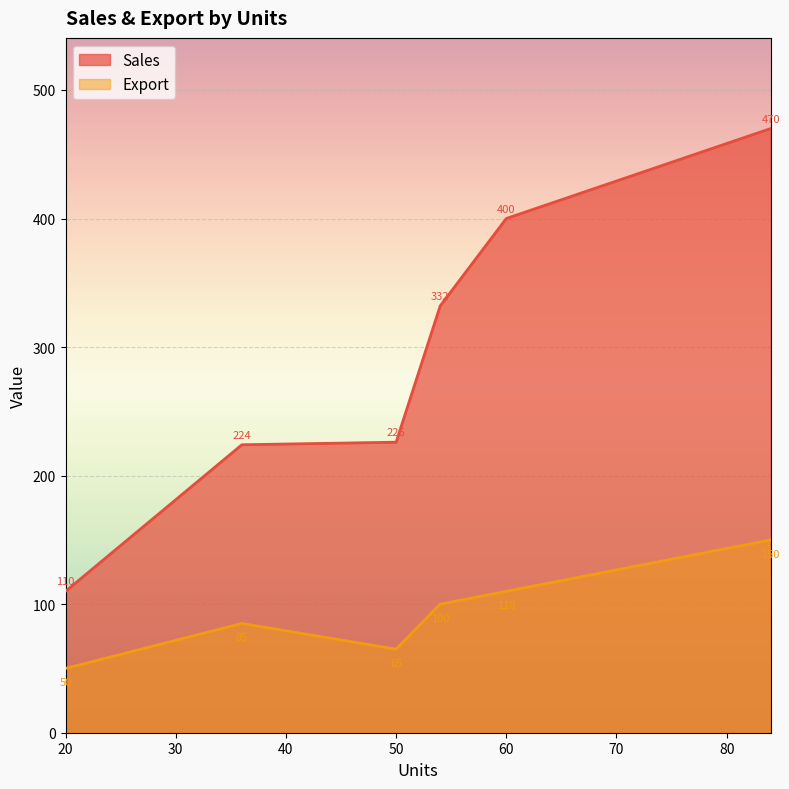

True or false: Export and Sales intersect in this chart.

False